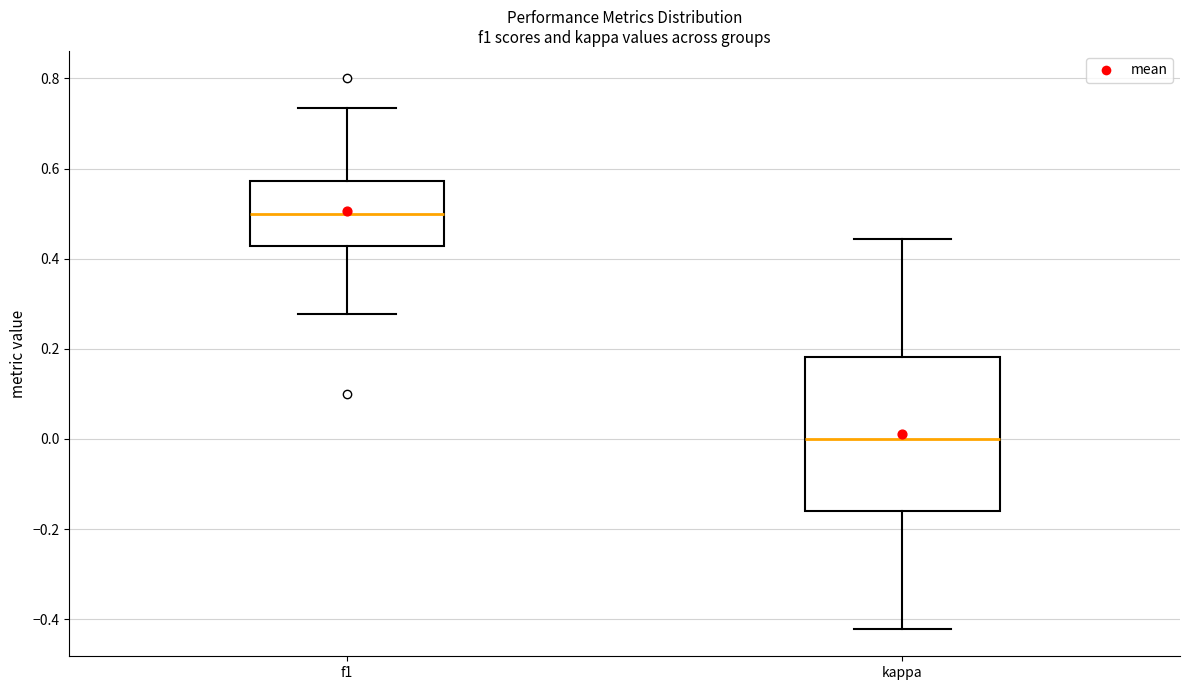

Which box has the highest median line?

f1